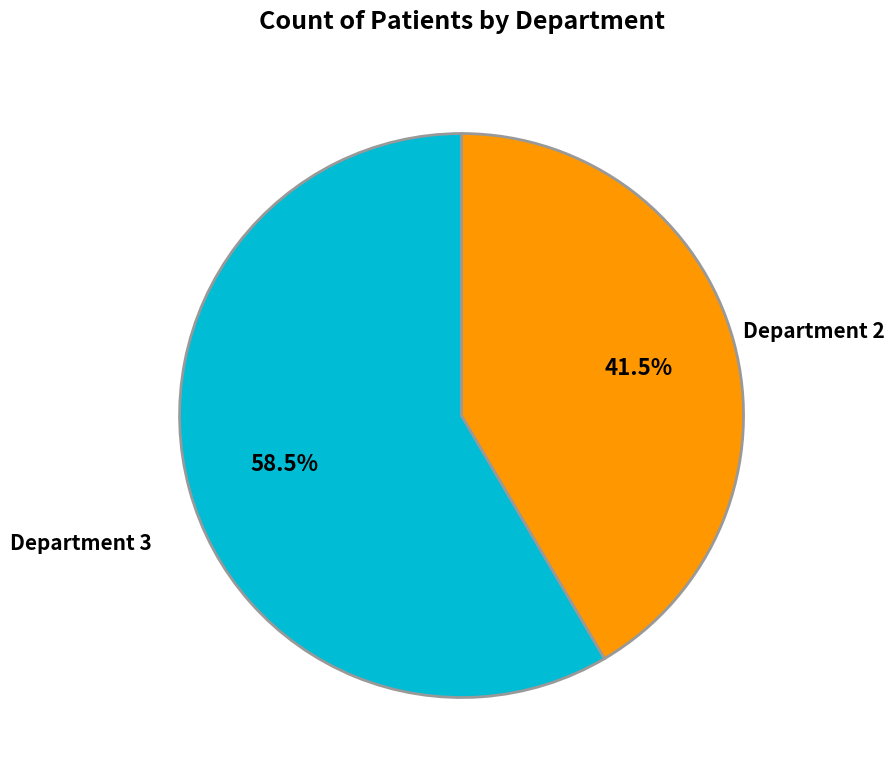

What is the ratio of the value at Department 2 to the value at Department 3?

1.4